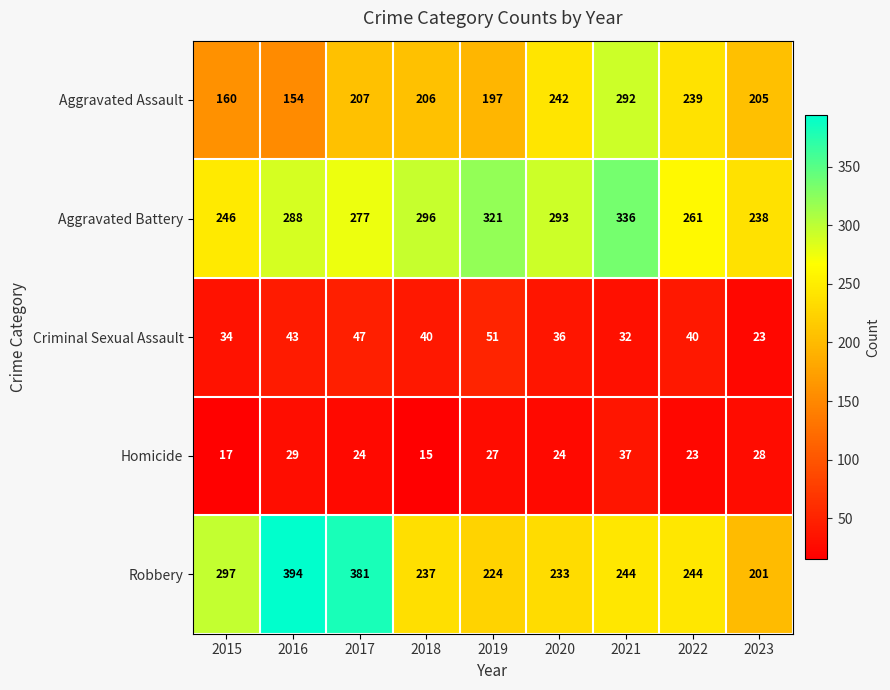

What is the difference between the Criminal Sexual Assault values at 2021 and 2022?

8